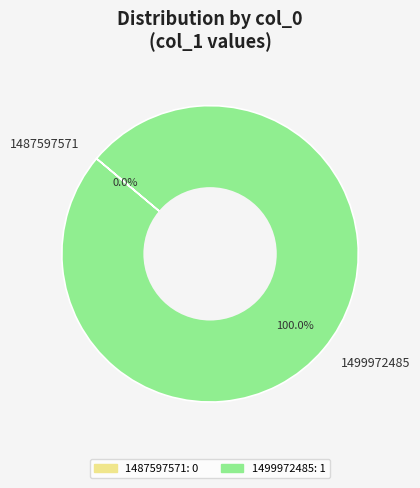

What is the total percentage of 1499972485 and 1487597571?

100.0%